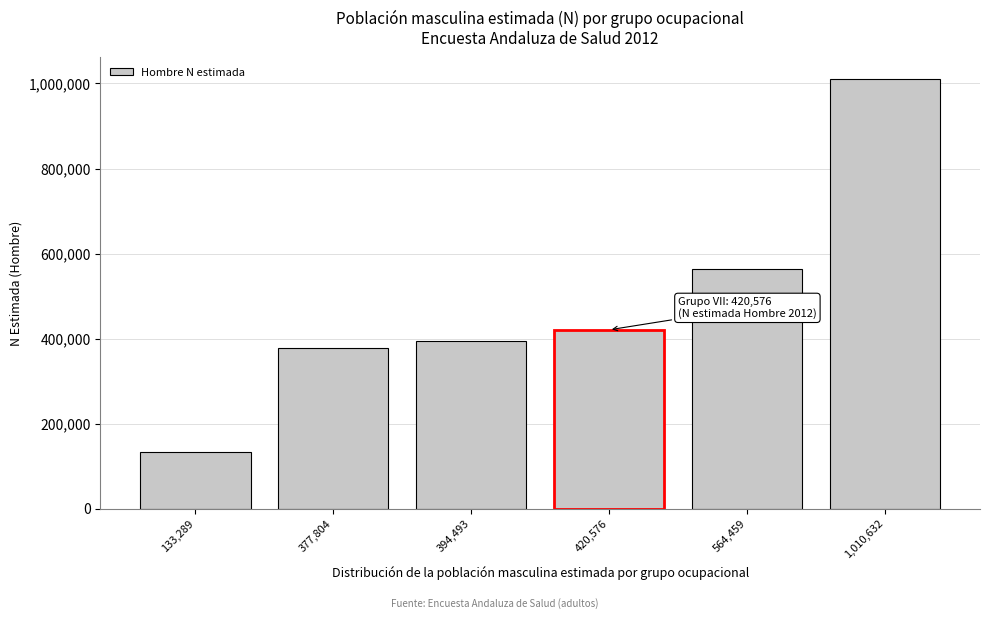

Reading left to right, what are all the values shown in this chart?

133,289=133289	377,804=377804	394,493=394493	420,576=420576	564,459=564459	1,010,632=1010632